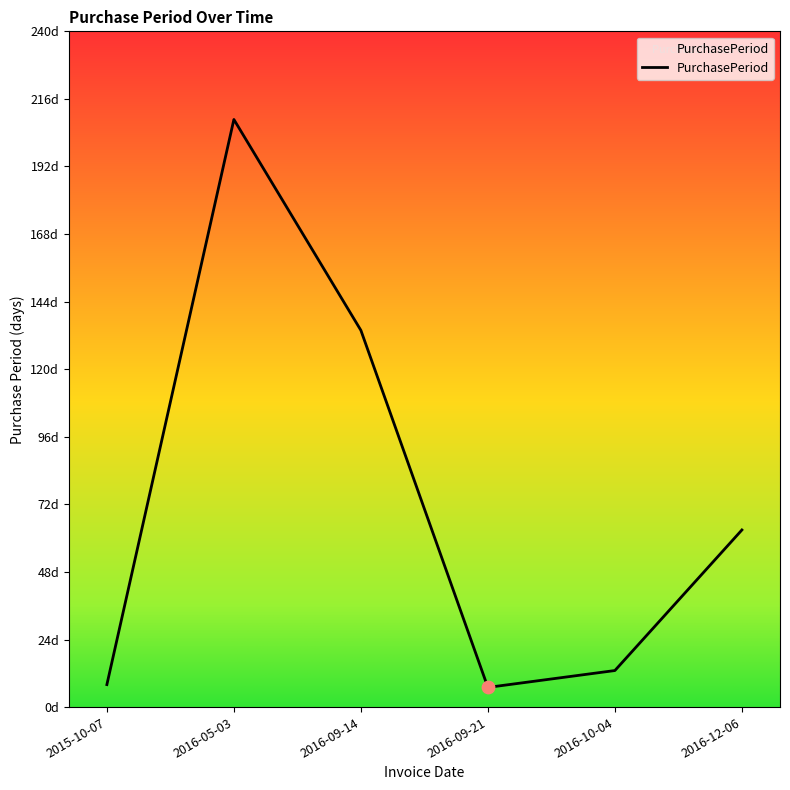

Is this an area chart (filled region under the line)?

Yes